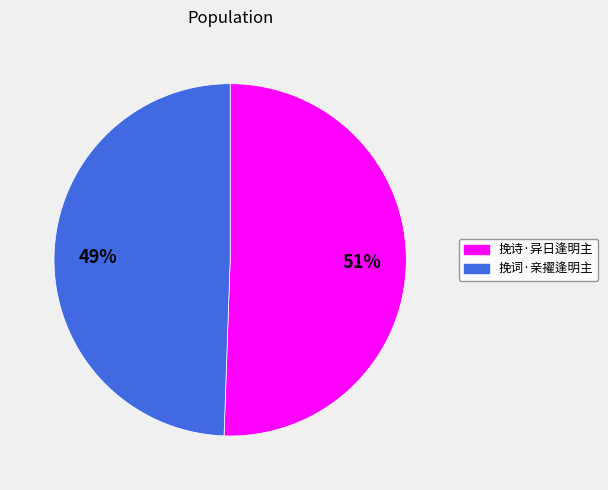

True or false: 挽词·亲擢逢明主 accounts for 49% of the total.

True